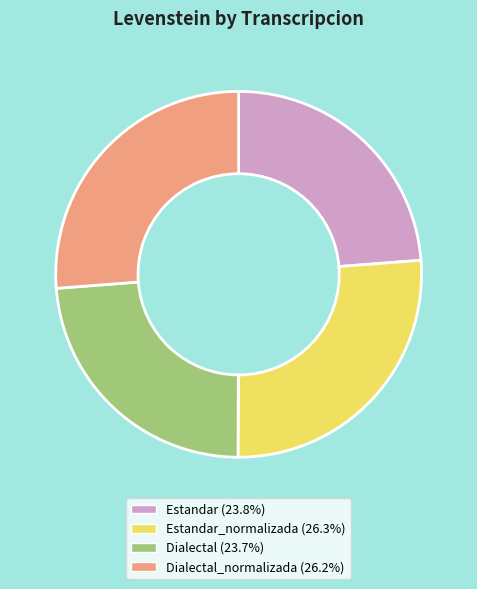

Does any single category account for the majority?

No